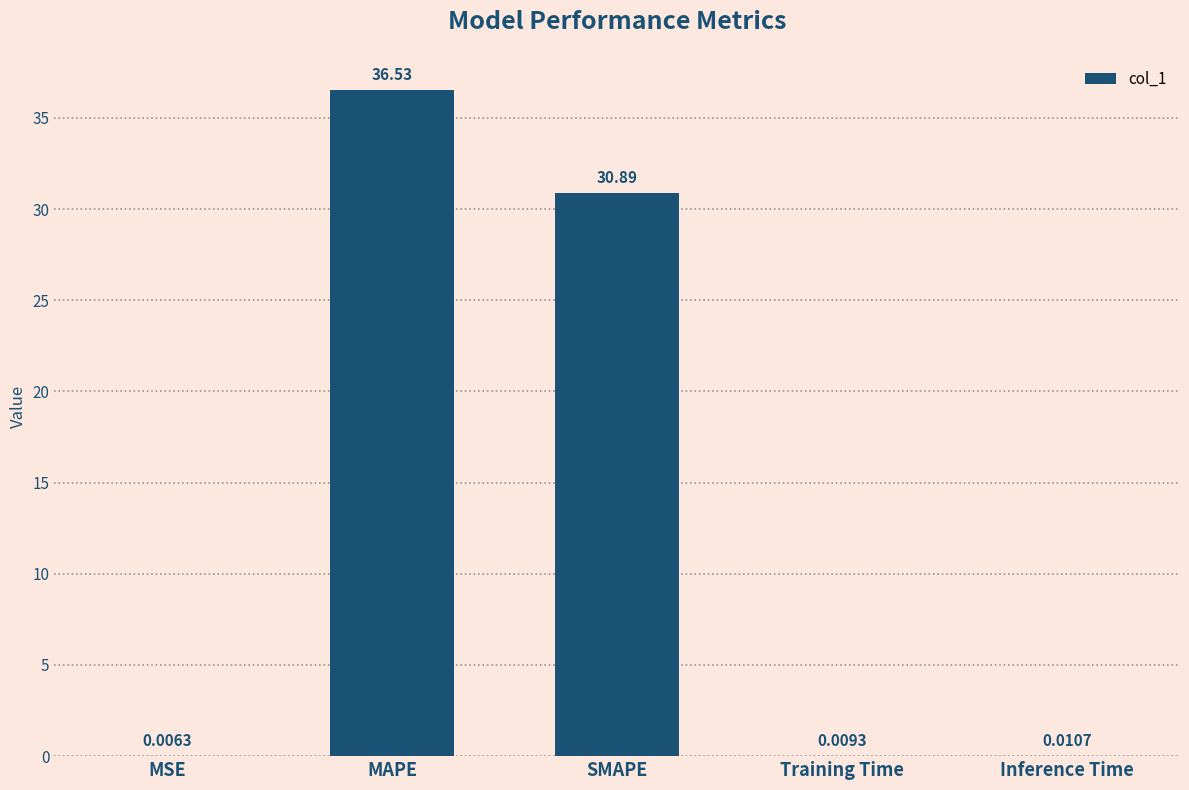

Which has a higher value, MSE or MAPE?

MAPE